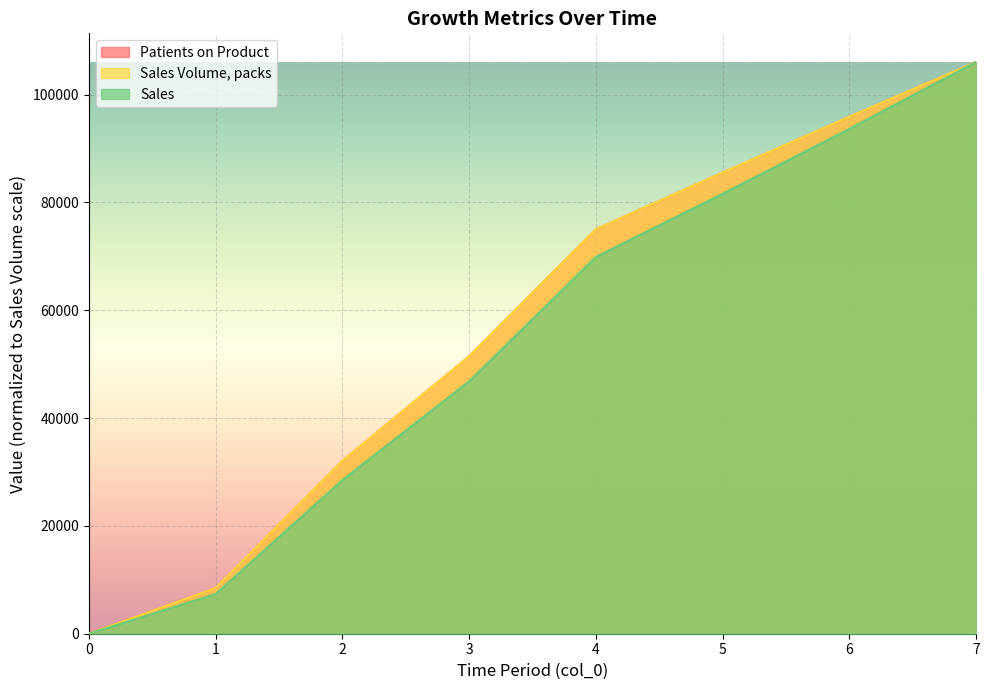

Which series has the largest total across all categories?

Patients on Product